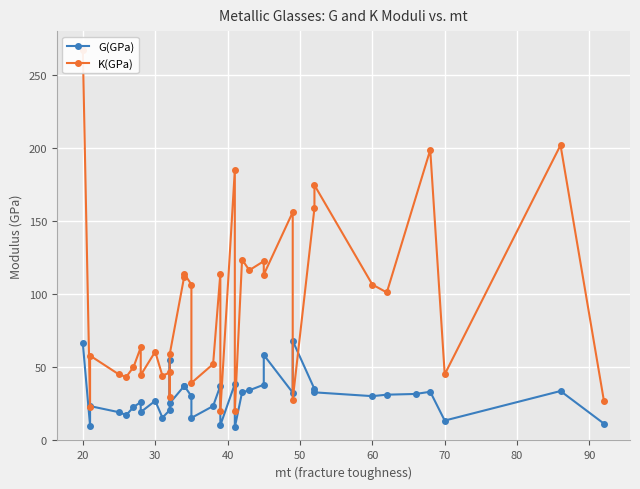

At 52, list the series in order from largest to smallest.

K(GPa), G(GPa)